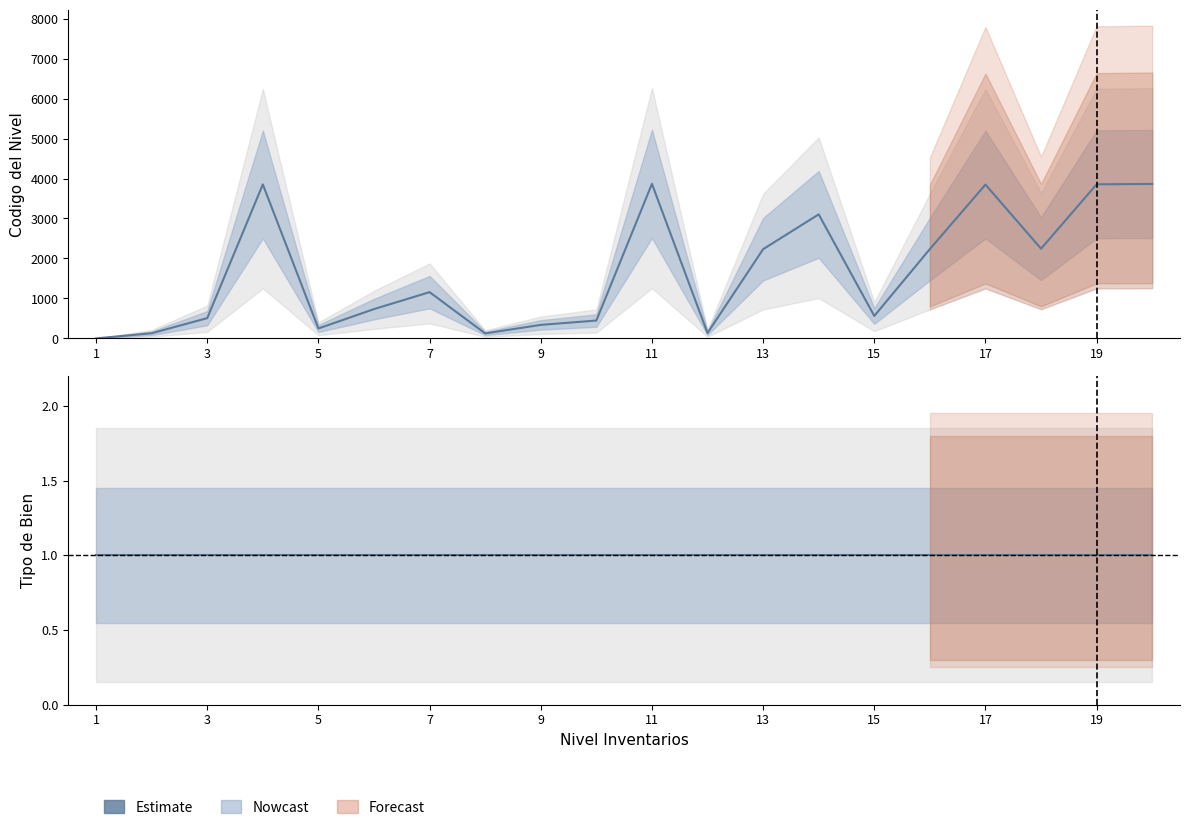

What is the change in value from 10 to 19?

+3407